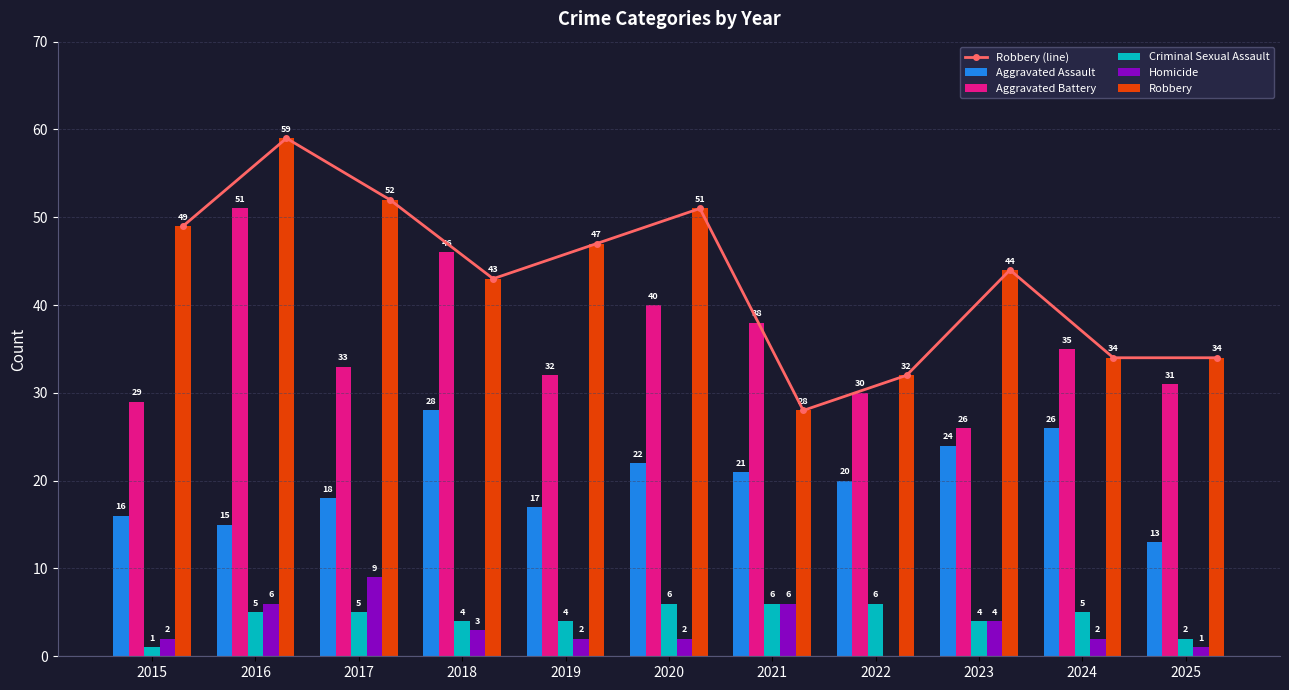

Which series changed the most between 2019 and 2020?

Aggravated Battery